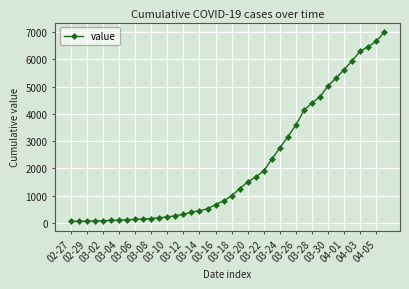

What is the average value?

2142